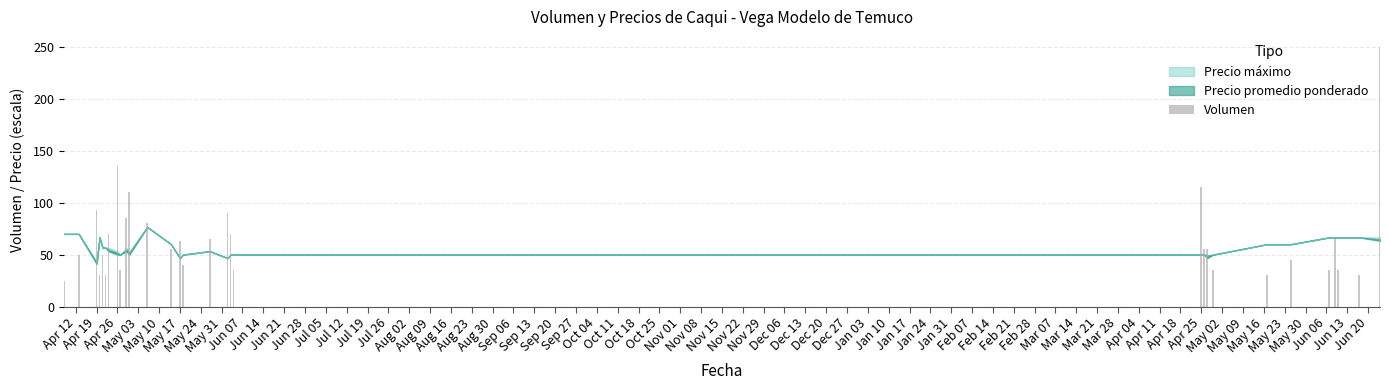

Count the number of categories in the chart.

30